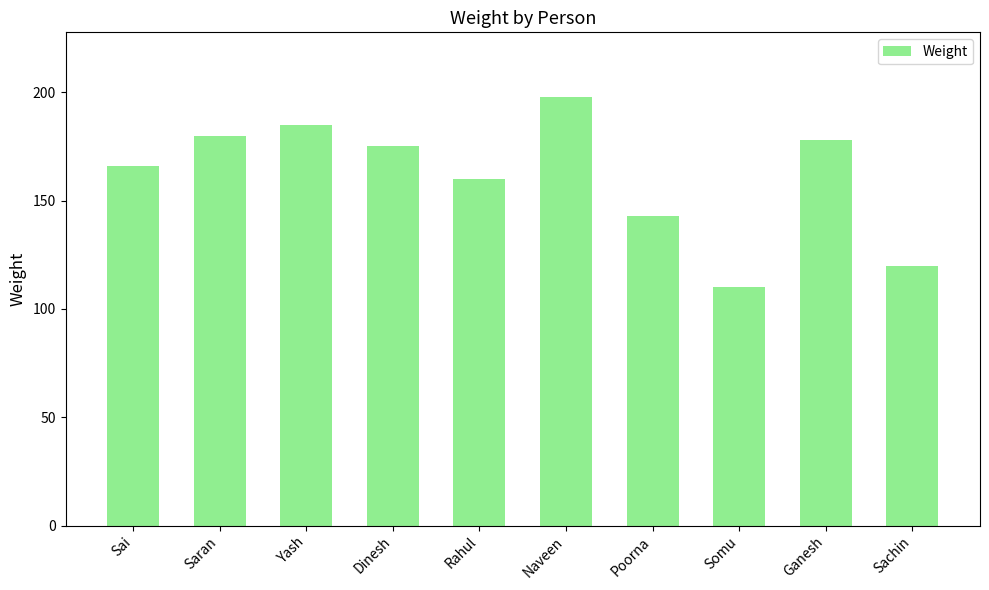

What is the minimum value shown in the chart?

110